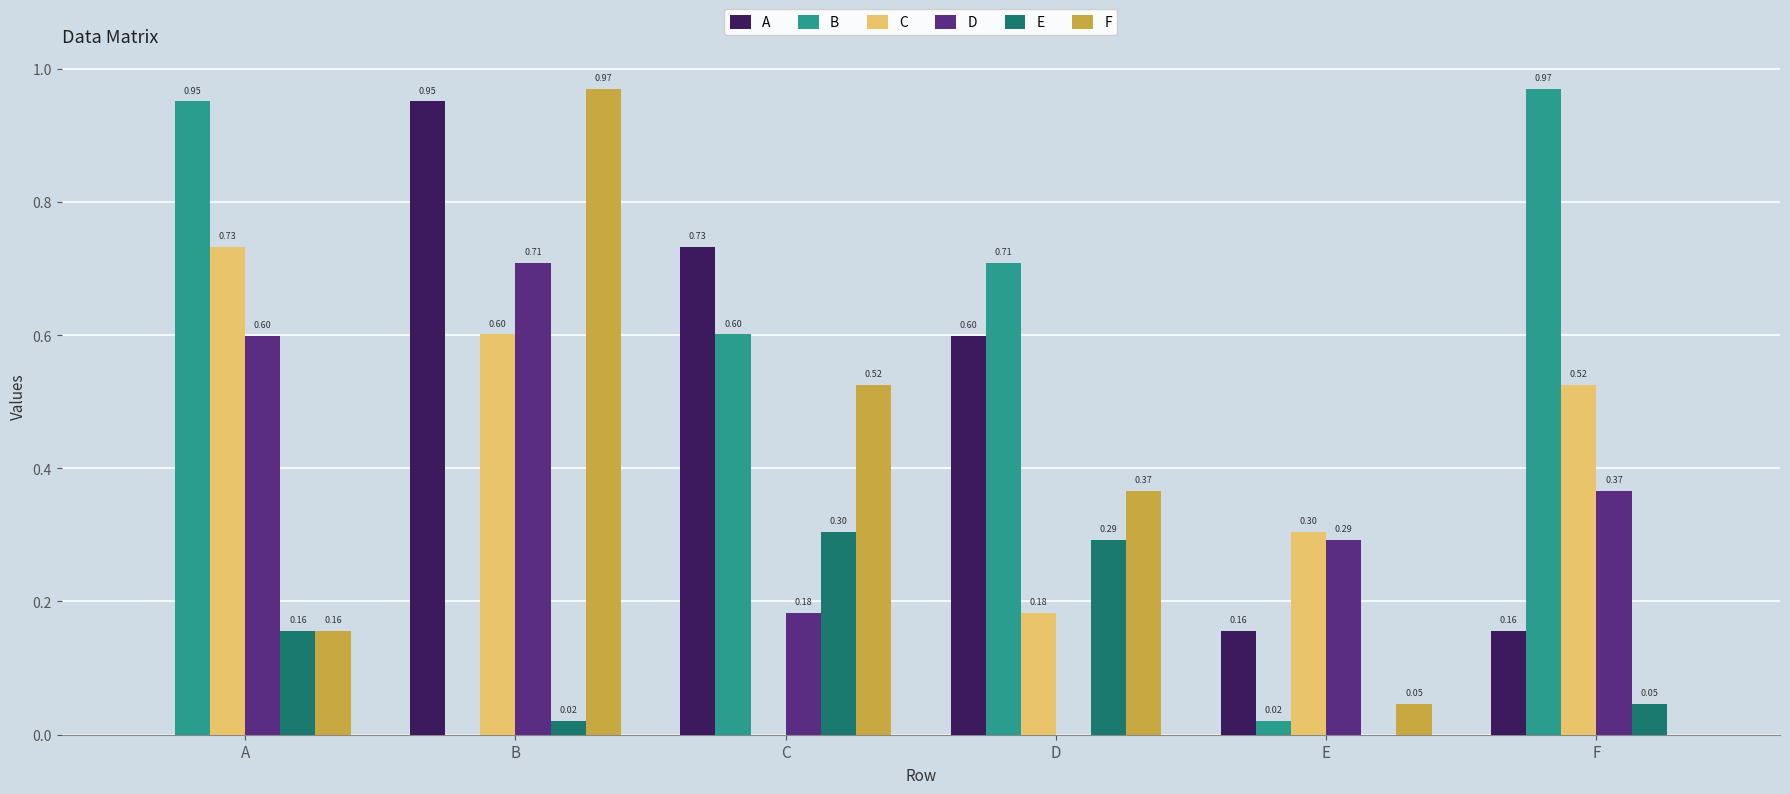

Is the value of B at F greater than the value of C at F?

Yes